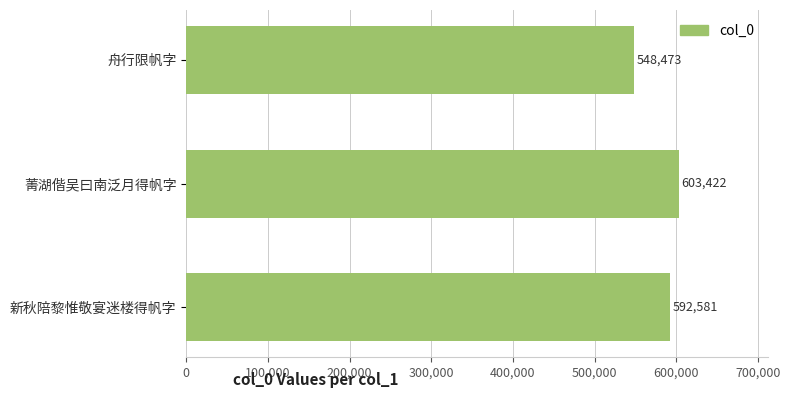

How many data points are less than 592581?

1